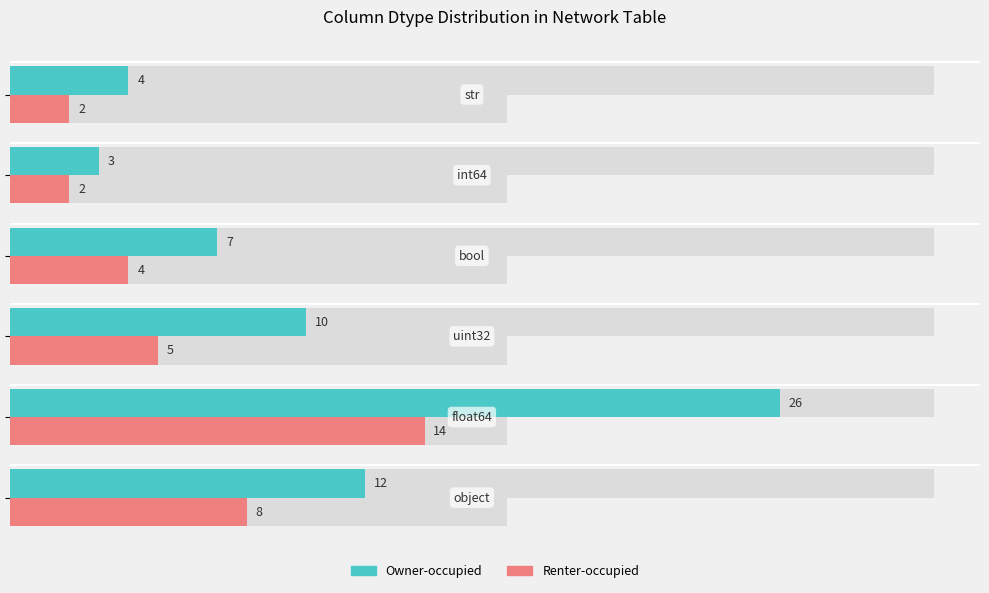

True or false: Renter-occupied has a value of 2 at 0.

False